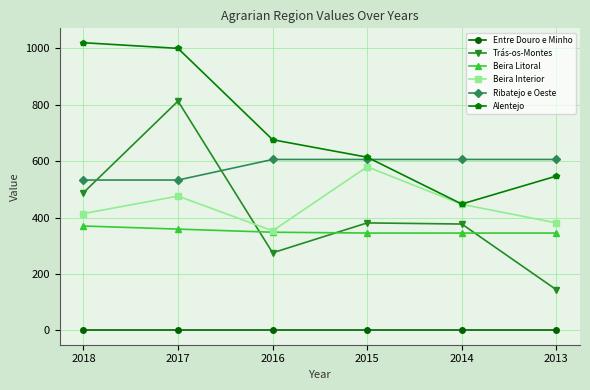

After their last crossing, which series has the higher values: Trás-os-Montes or Beira Interior?

Beira Interior